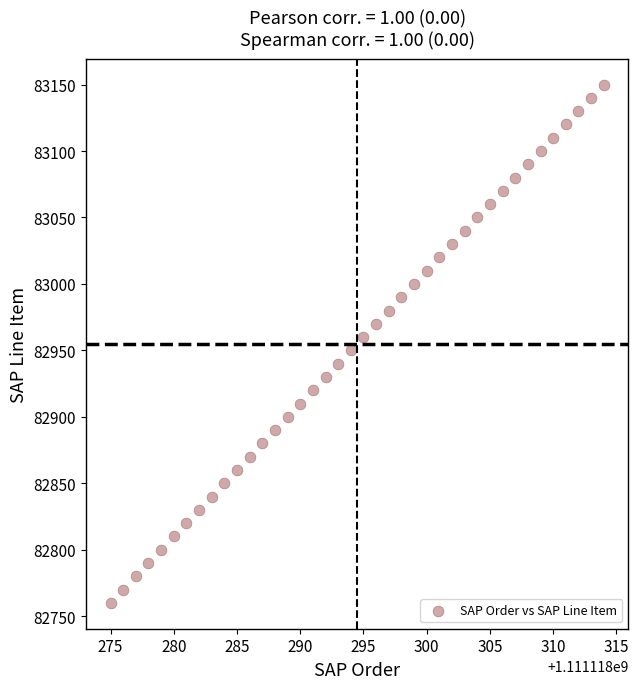

What is the range of X values (max minus min)?

39